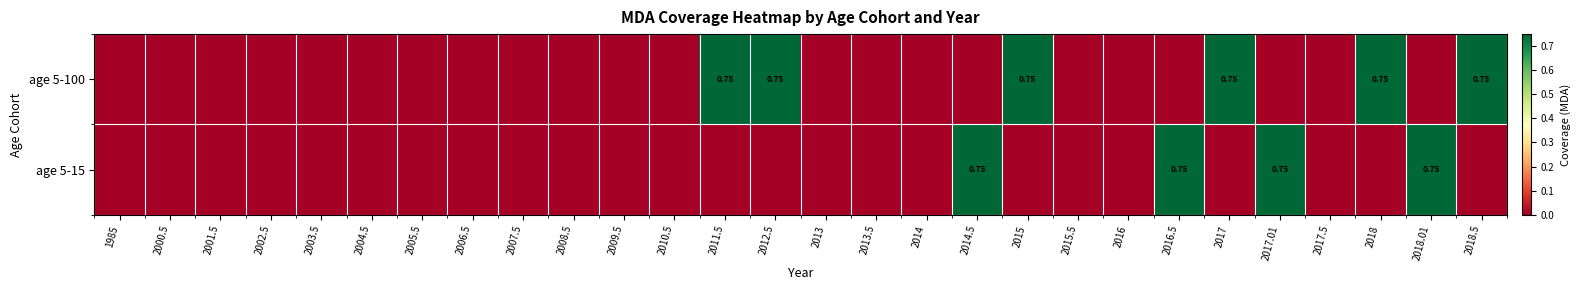

List the labels in order of age 5-100 value, smallest first.

1985, 2000.5, 2001.5, 2002.5, 2003.5, 2004.5, 2005.5, 2006.5, 2007.5, 2008.5, 2009.5, 2010.5, 2013, 2013.5, 2014, 2014.5, 2015.5, 2016, 2016.5, 2017.01, 2017.5, 2018.01, 2011.5, 2012.5, 2015, 2017, 2018, 2018.5